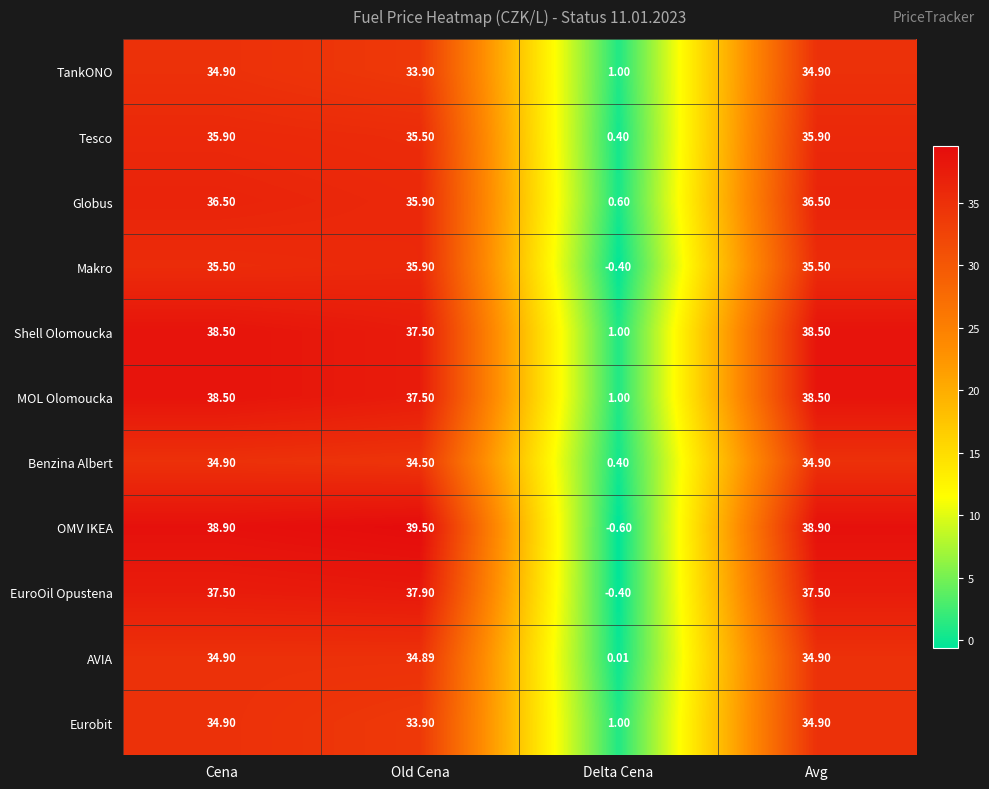

Which series has the largest range (max minus min)?

OMV IKEA